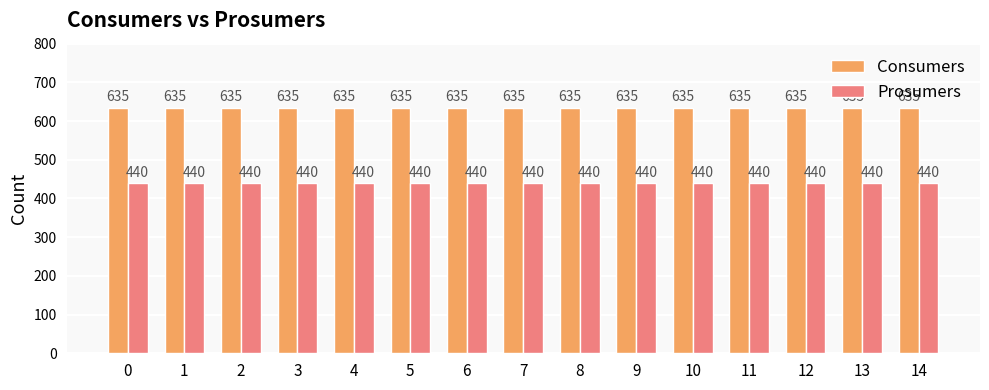

Are the bars horizontal?

No